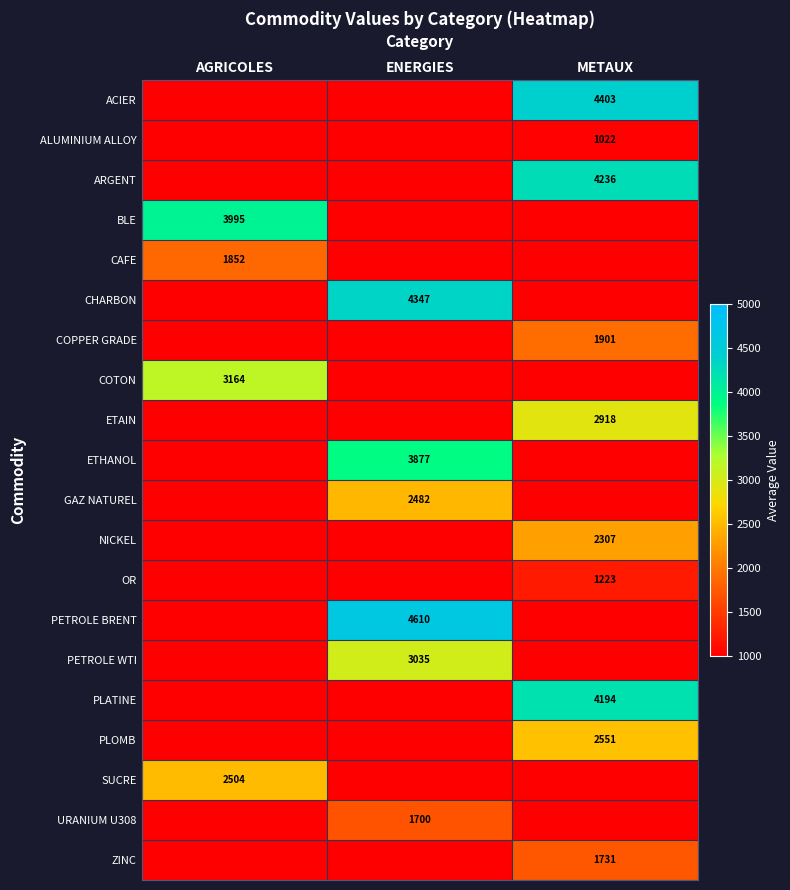

Between ENERGIES and METAUX, which is larger?

METAUX